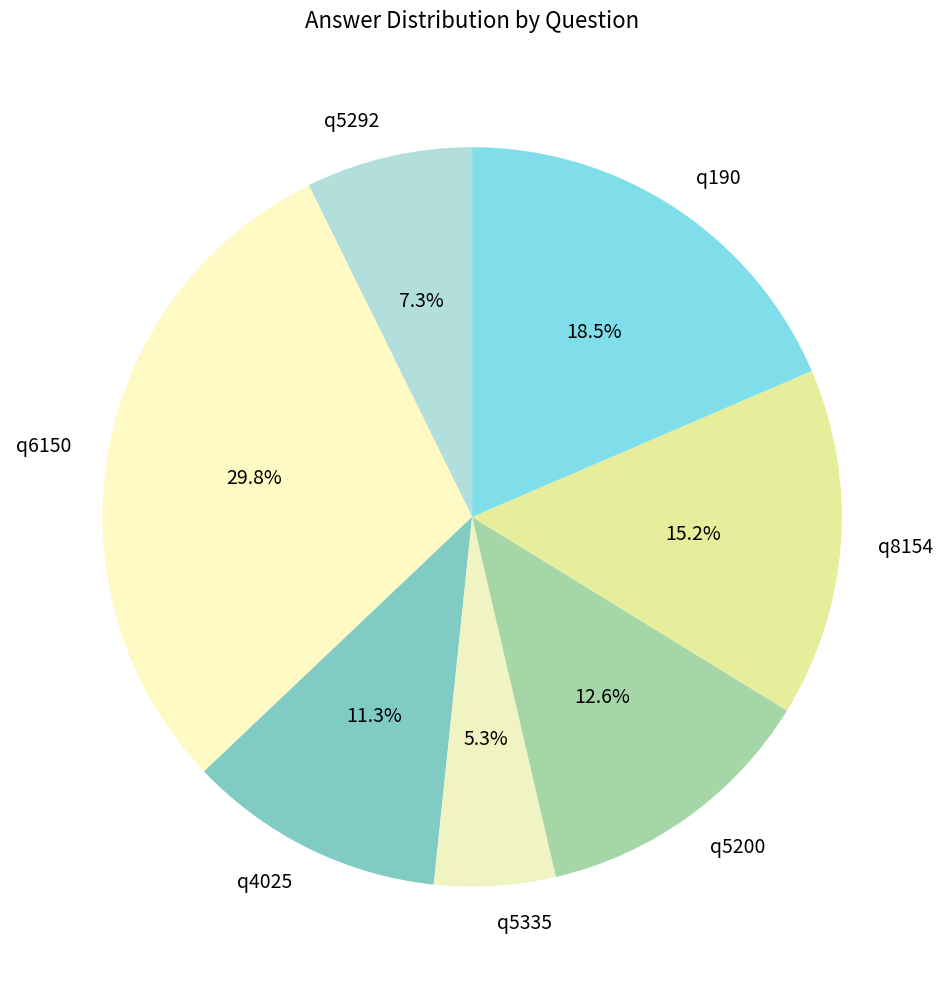

What is the largest slice in the pie chart?

q6150